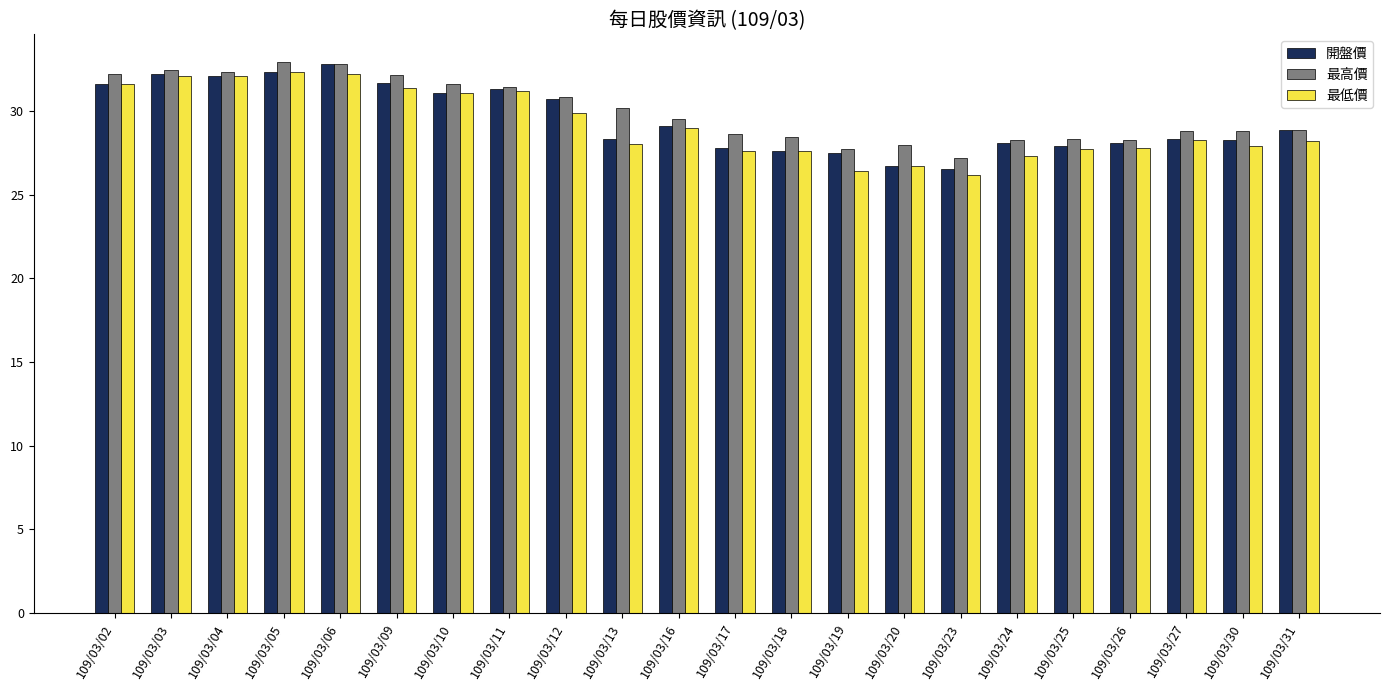

What are all the series names shown in the legend?

開盤價, 最高價, 最低價